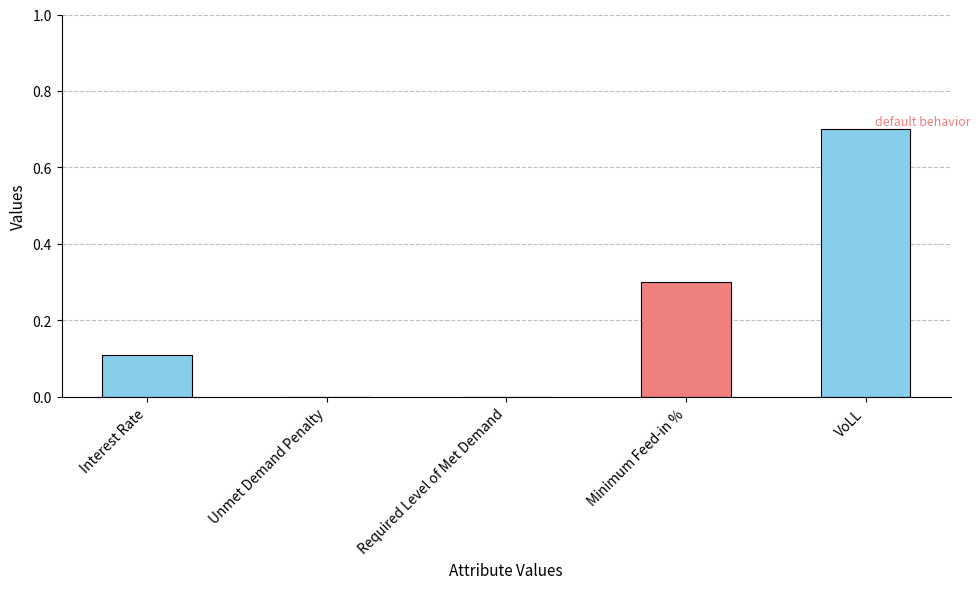

Is it true that the value at VoLL is 0.7?

True